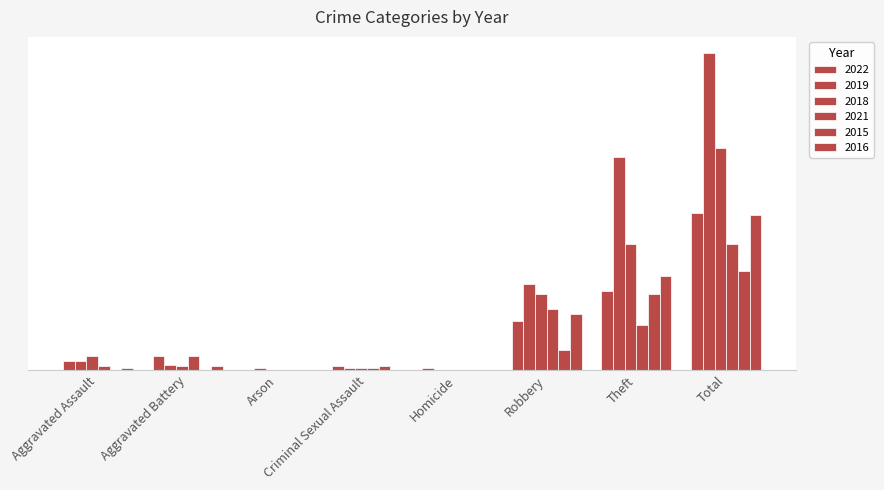

Reading left to right, extract all data points from this chart.

2022: 5	8	0	2	1	27	44	87
2019: 5	3	1	1	0	48	118	176
2018: 8	2	0	1	0	42	70	123
2021: 2	8	0	1	0	34	25	70
2015: 0	0	0	2	0	11	42	55
2016: 1	2	0	0	0	31	52	86